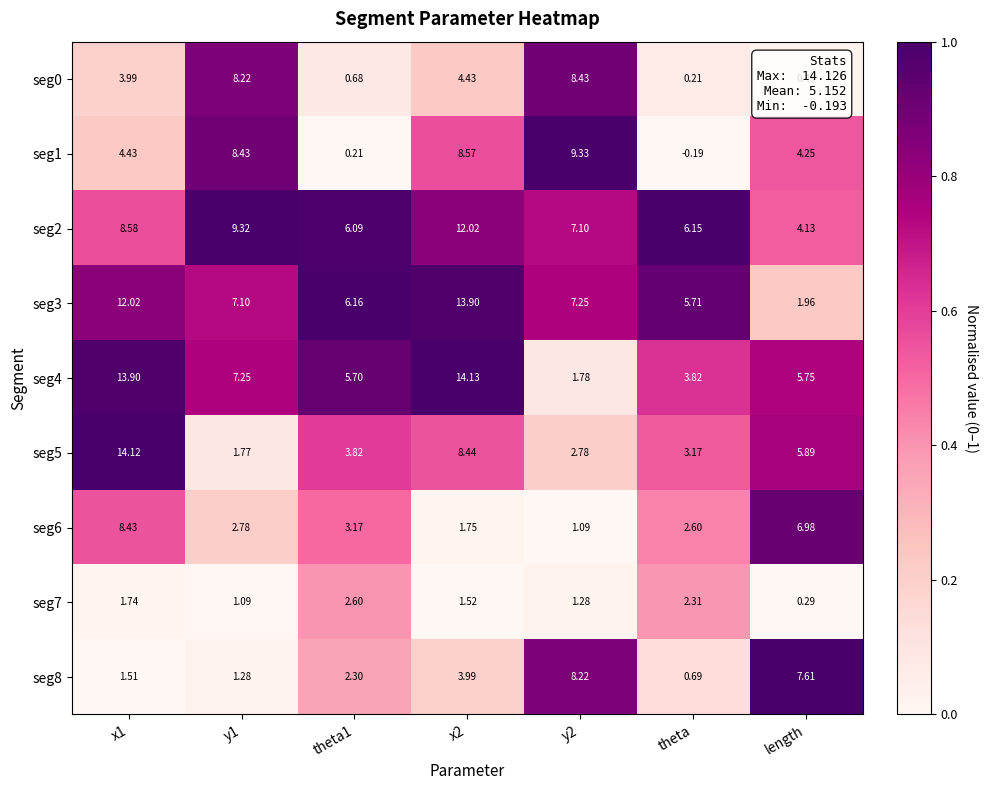

Count the number of data series in this chart.

9